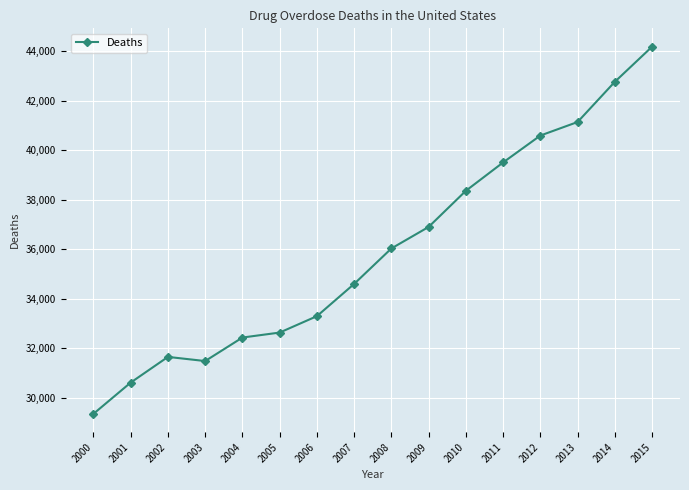

Is it true that the value at 2009 is 64048?

False